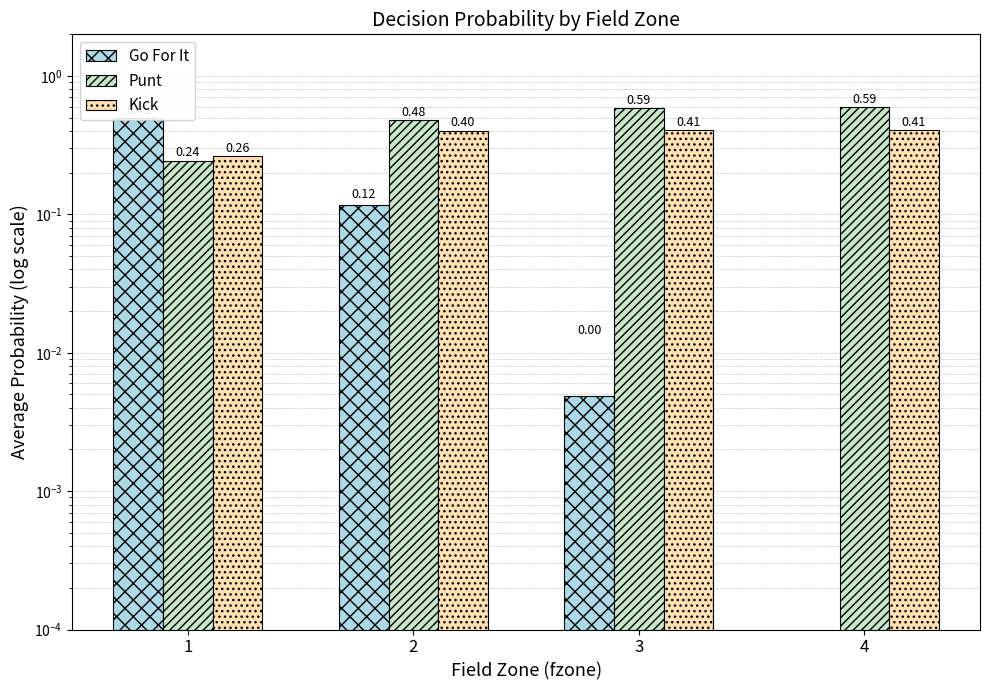

What is the spread (max minus min) of values at 1?

0.3